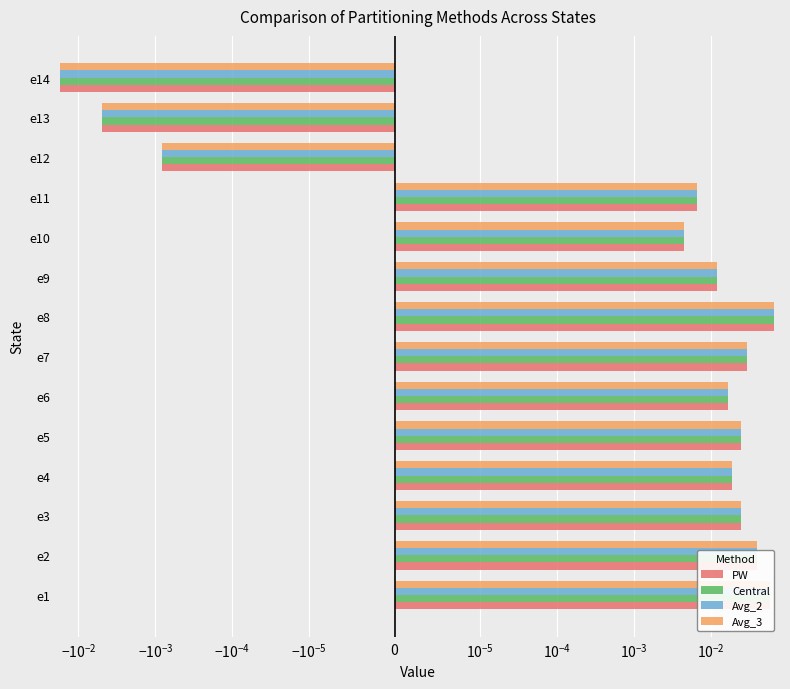

Rank the series by their maximum value, from lowest to highest.

Central, PW, Avg_2, Avg_3